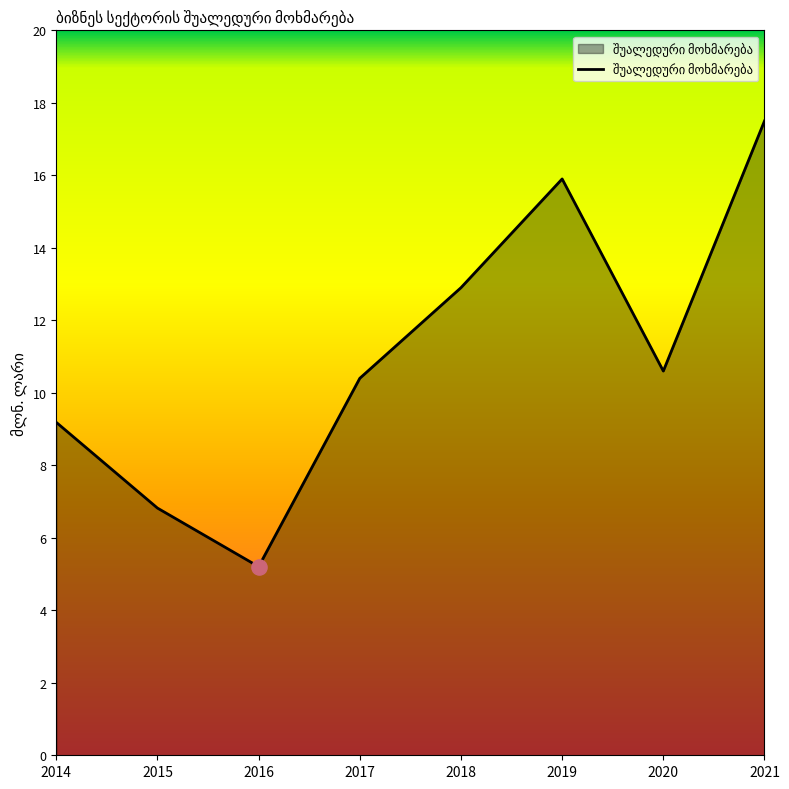

What is the change in value from 2015 to 2016?

-1.6